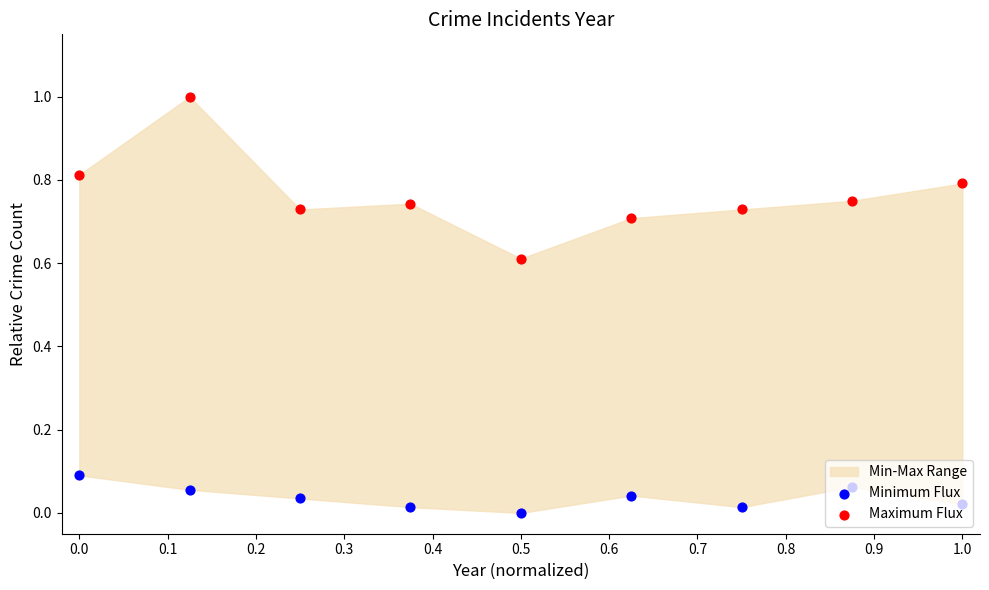

Is the value of Minimum Flux at 0.3 greater than the value of Maximum Flux at 0.5?

No